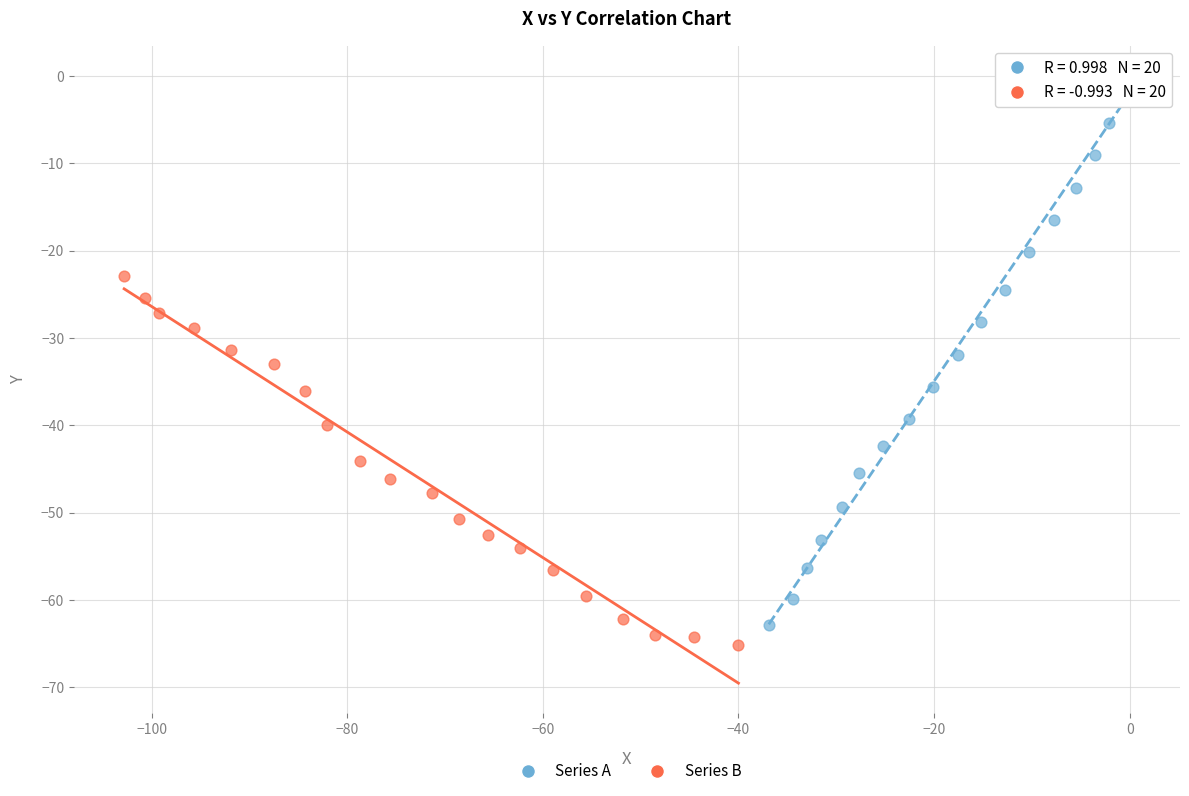

Which series reaches the maximum Y coordinate?

Series A